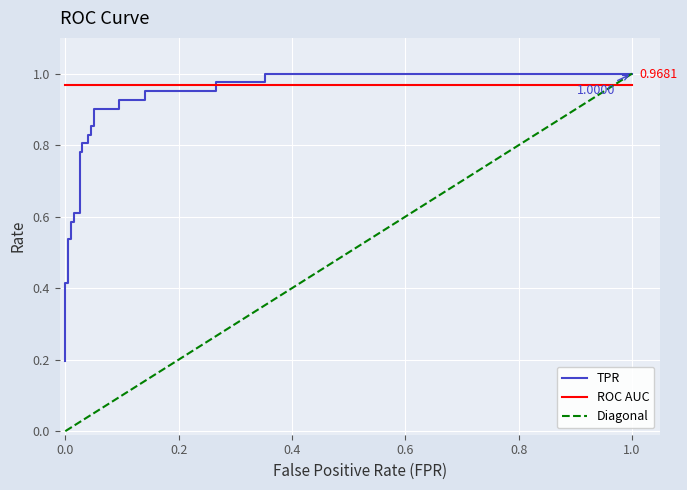

How many categories are shown in the chart?

29